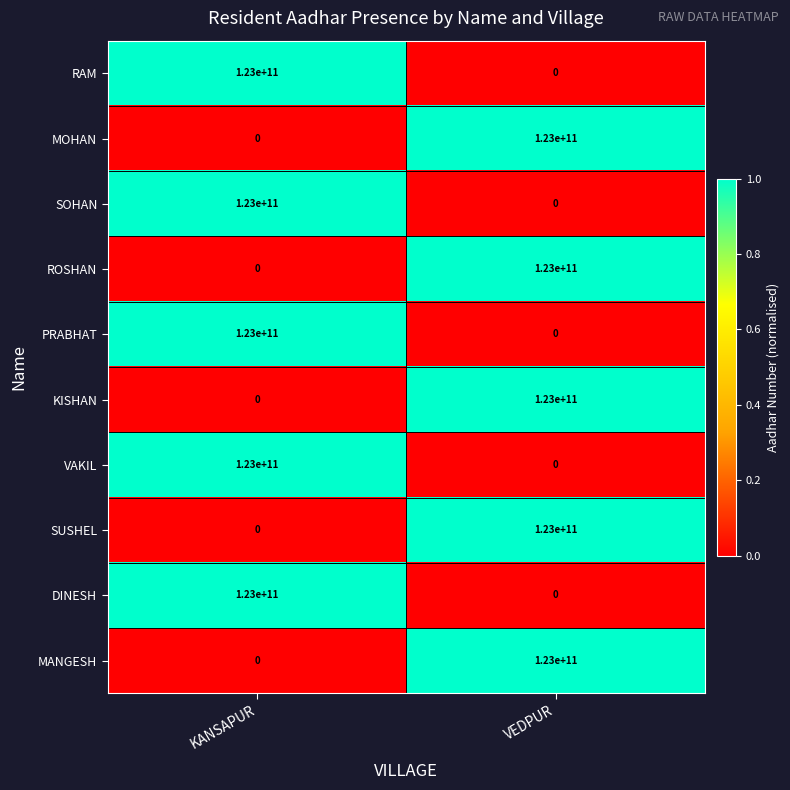

What is the greatest value displayed?

123000000000